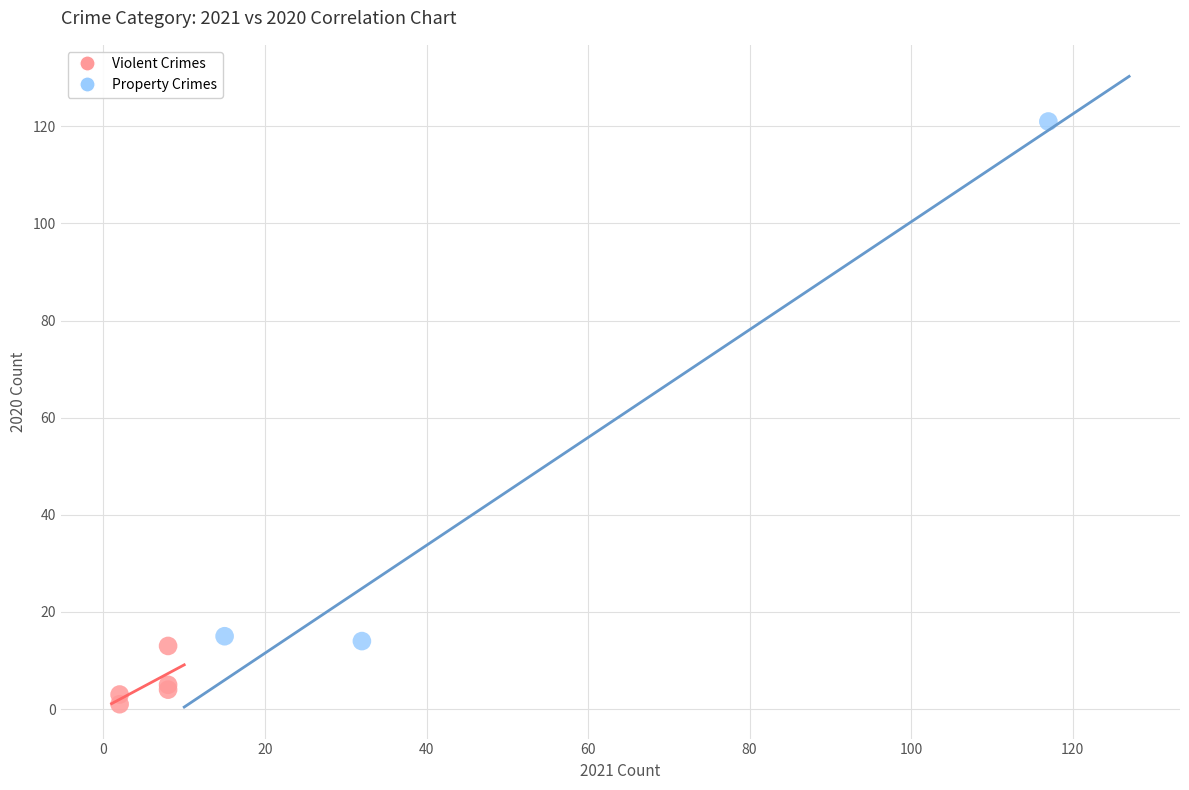

Which series contains the lowest Y value?

Violent Crimes